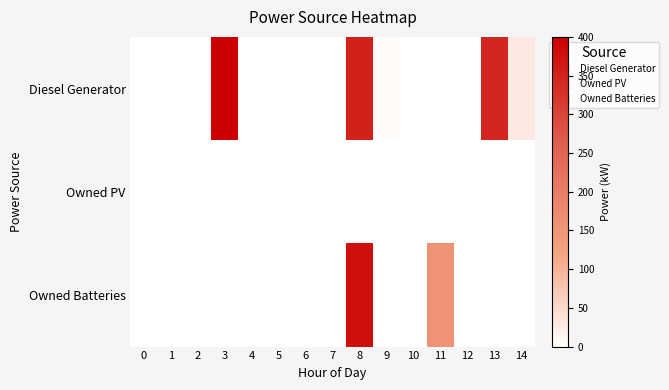

Between 4 and 6, which is larger?

4